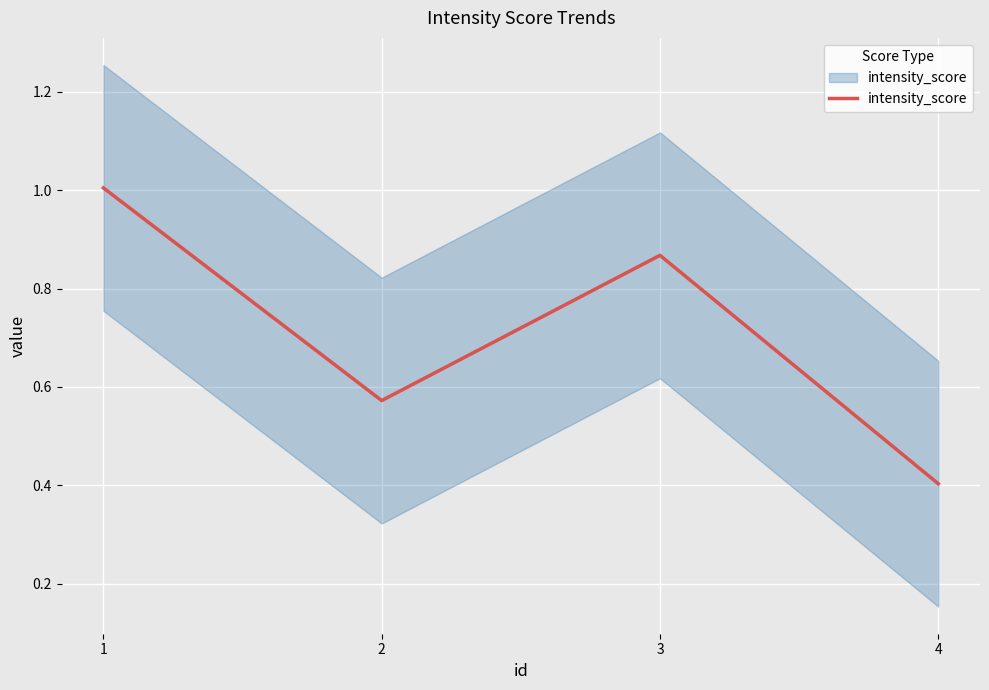

What is the change in value from 2 to 4?

-0.2